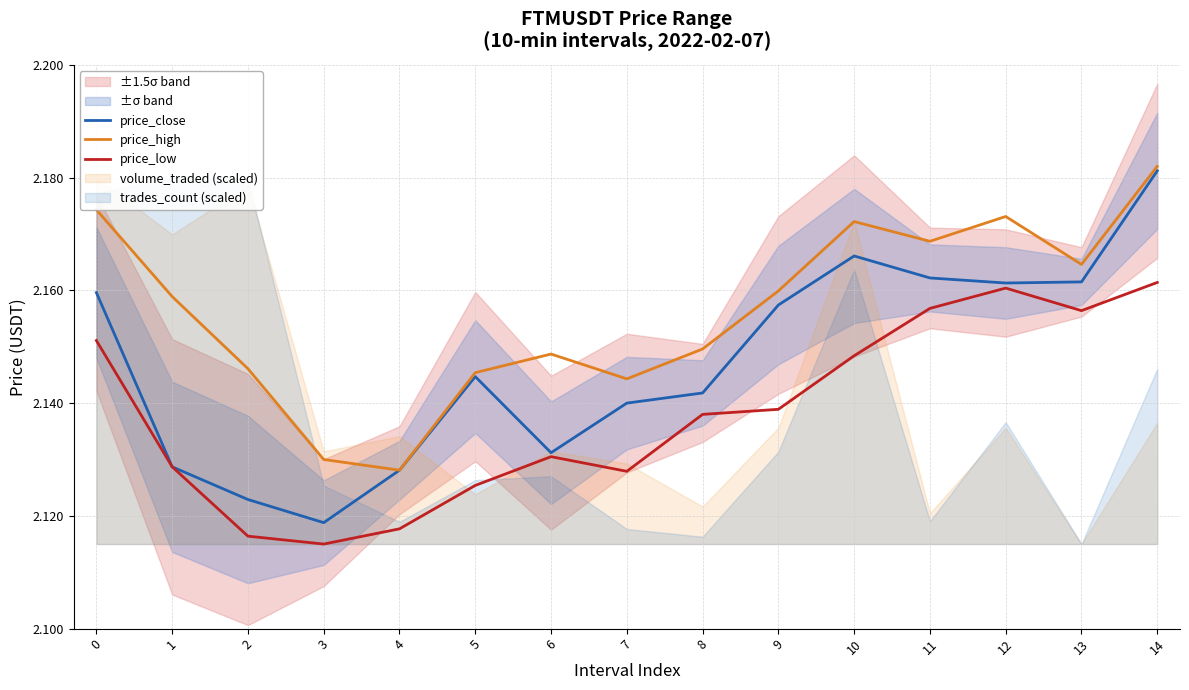

The value of price_low at 7 is 2.1. True or false?

True